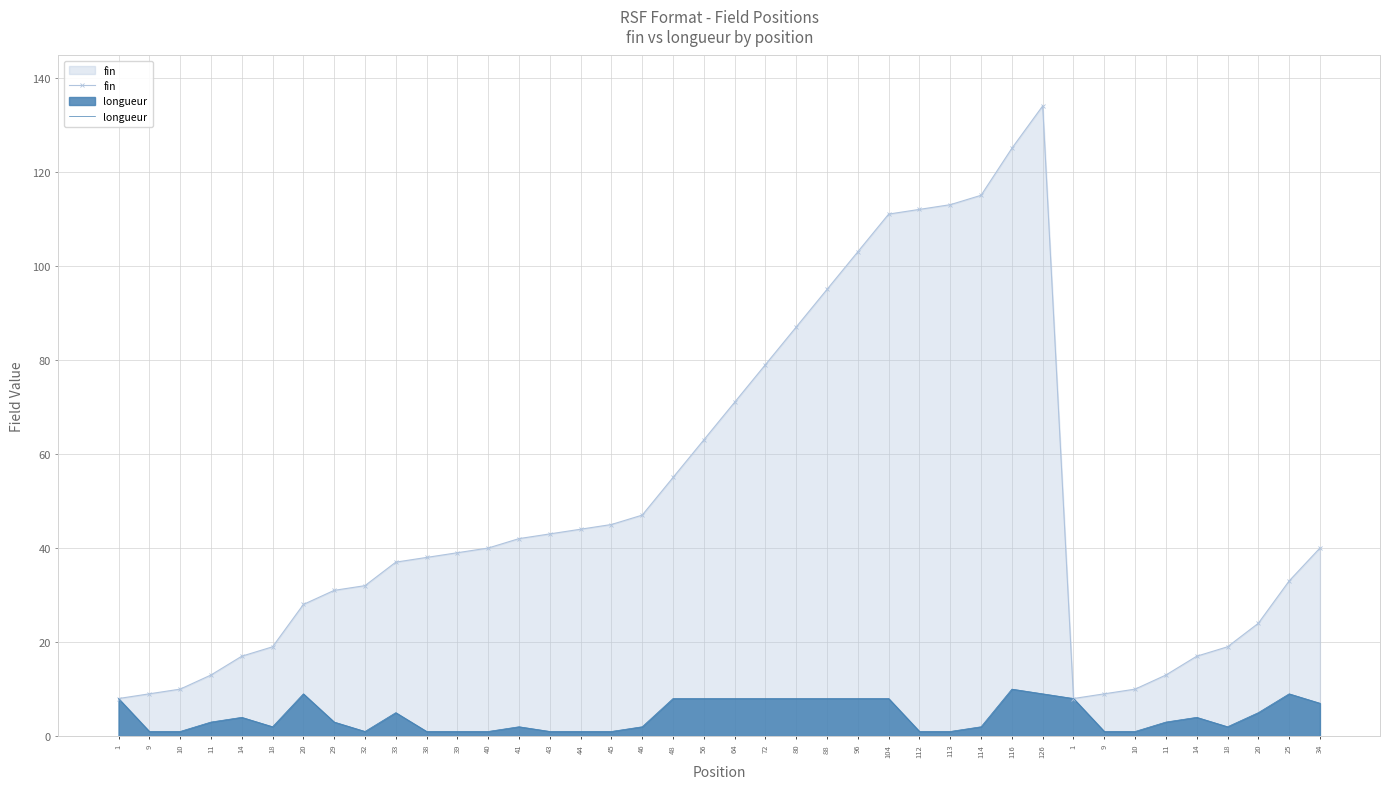

True or false: fin and longueur cross at least once.

False